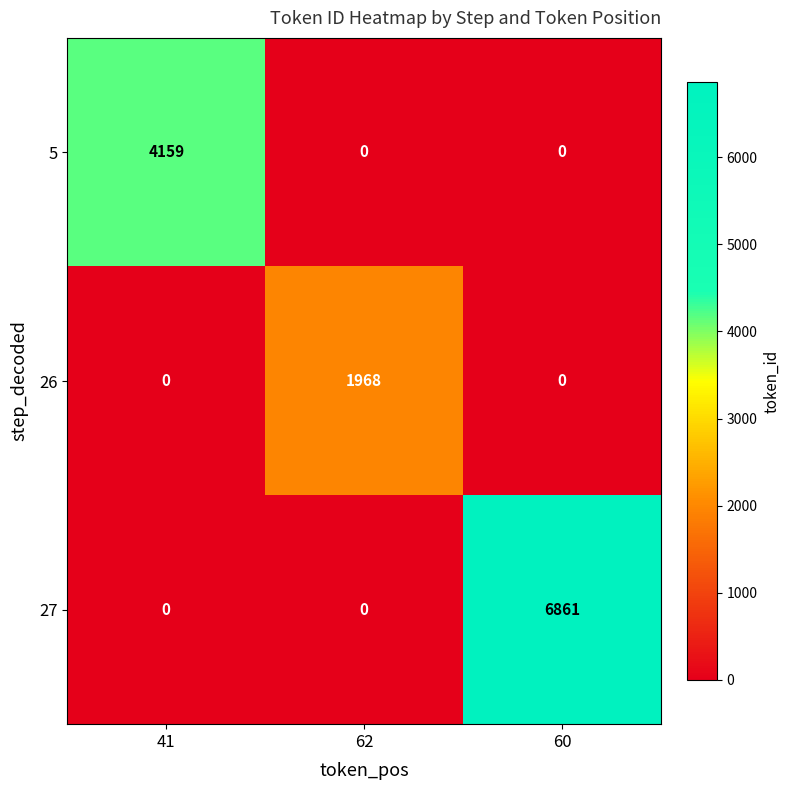

Between 41 and 60, which series saw the biggest shift?

27